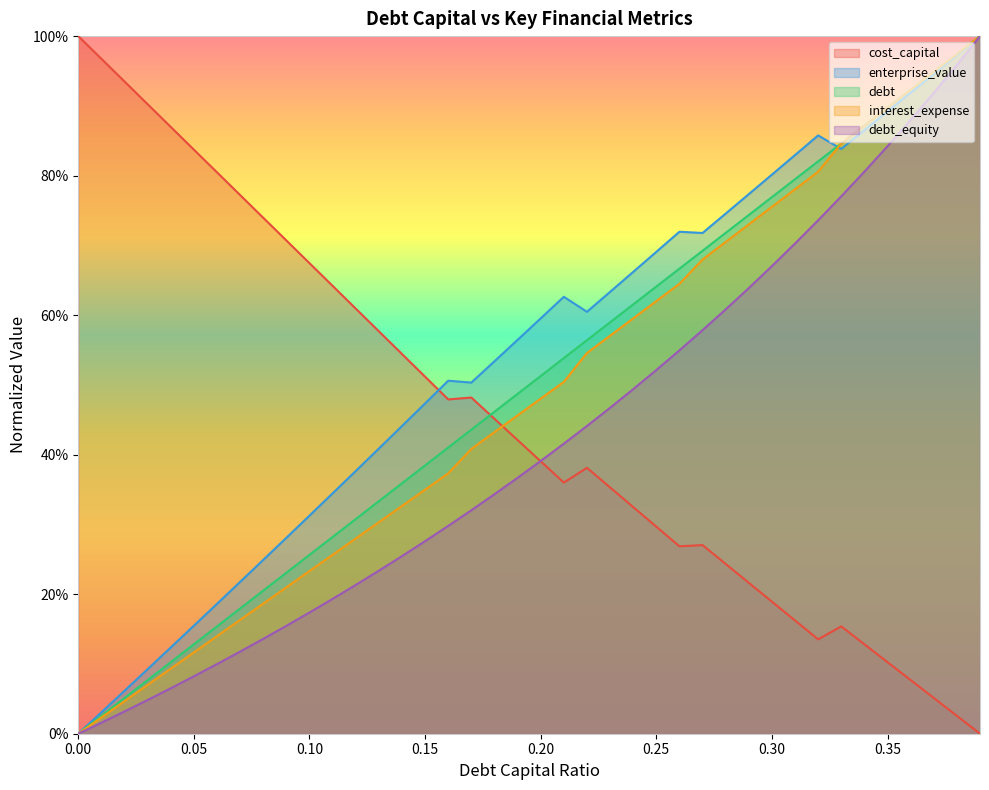

At which label is cost_capital closest to 0?

0.39